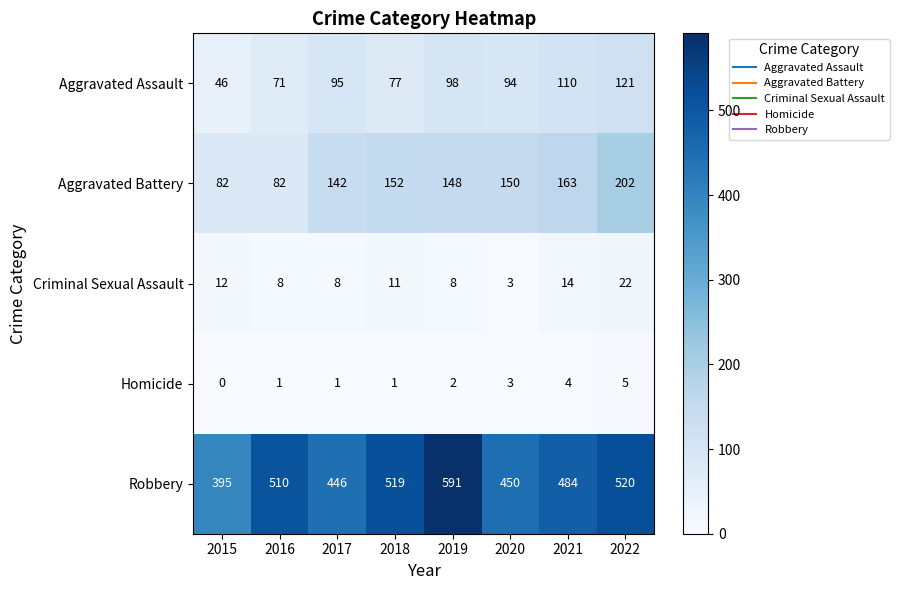

Count the number of data series in this chart.

5